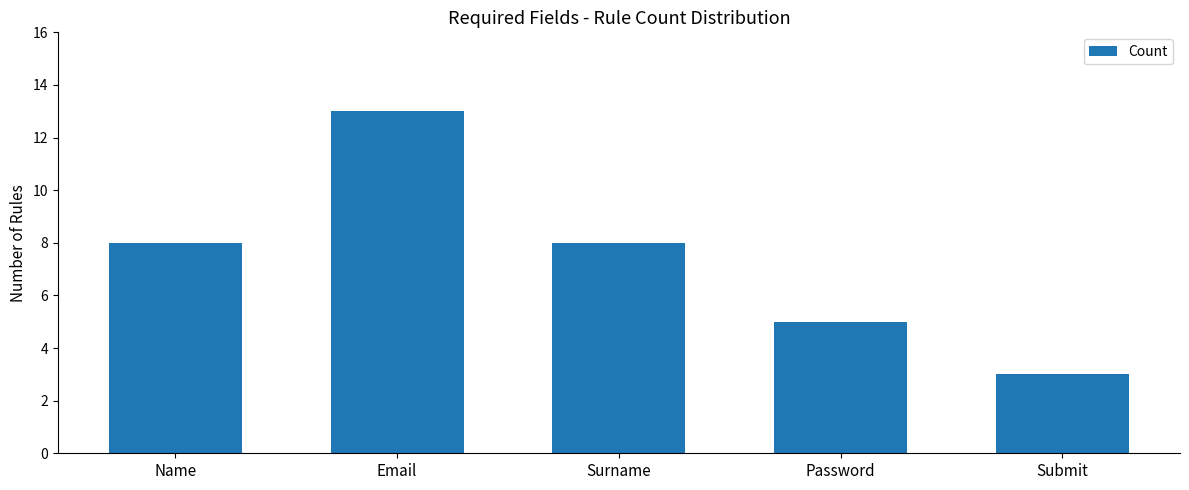

What is the change in value from Surname to Password?

-3